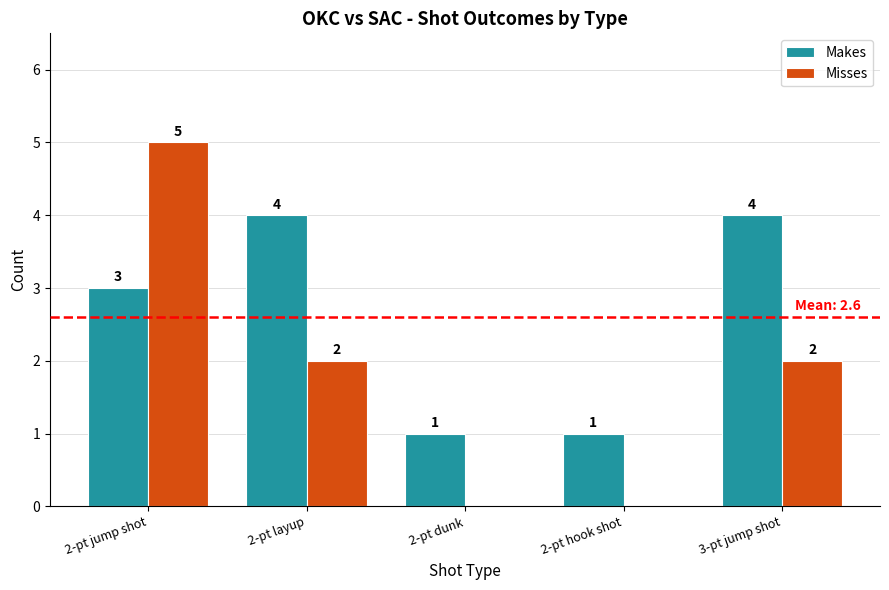

What is the maximum value shown in the chart?

5